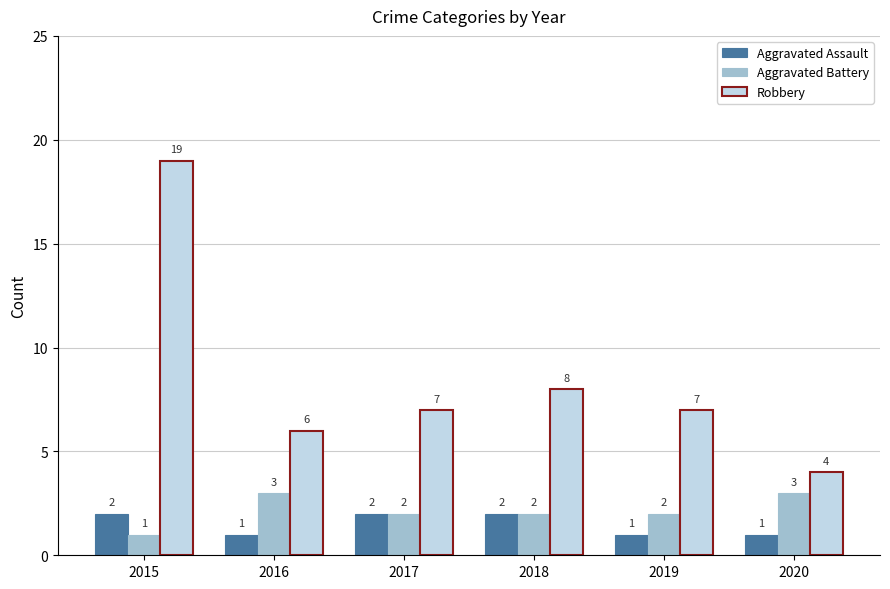

What is the difference between the highest and lowest values at 2017?

5